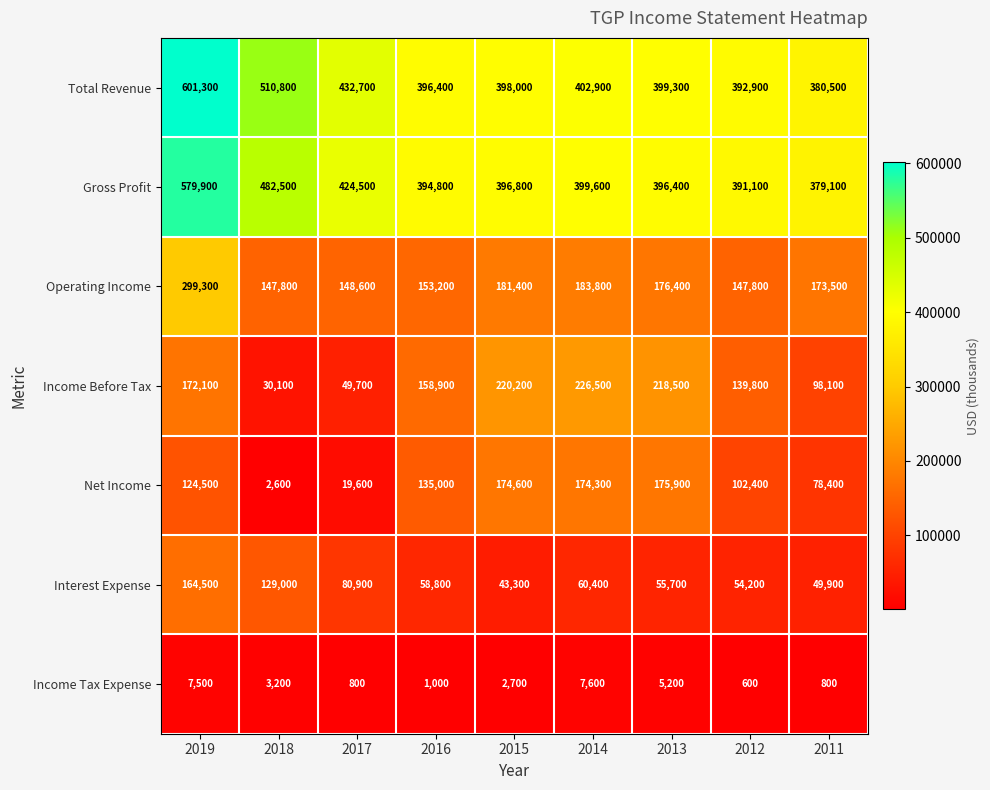

How many data points does each series have?

9